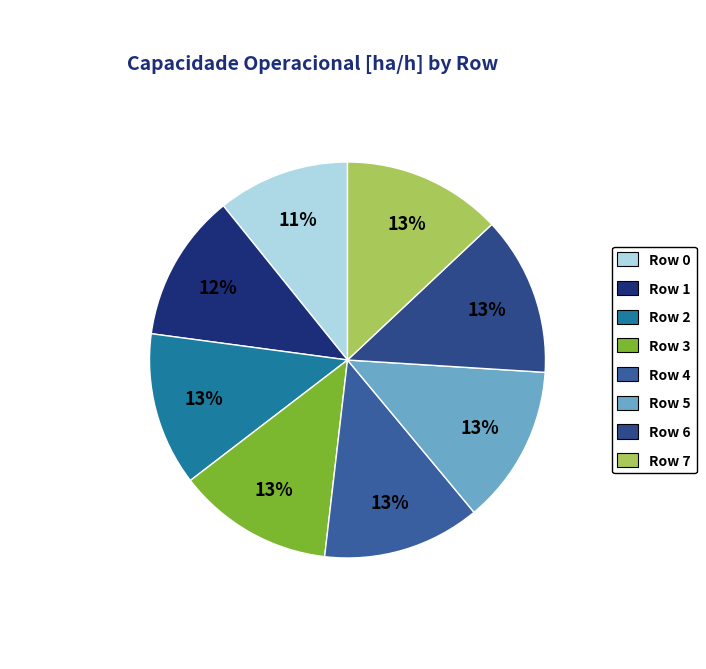

To the nearest percent, what is the combined percentage of Row 6 and Row 1?

25%